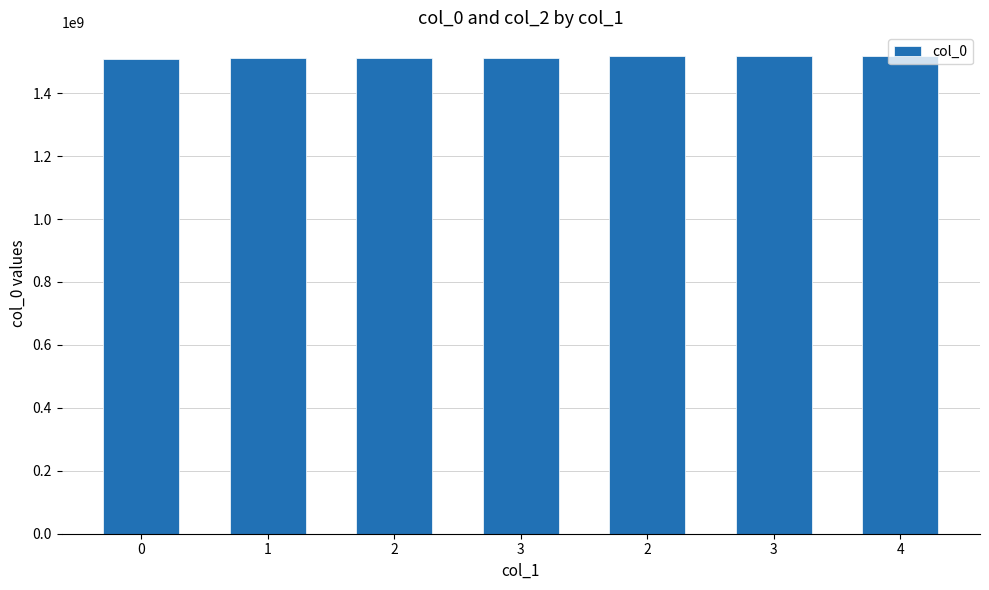

What is the average value?

1513598146